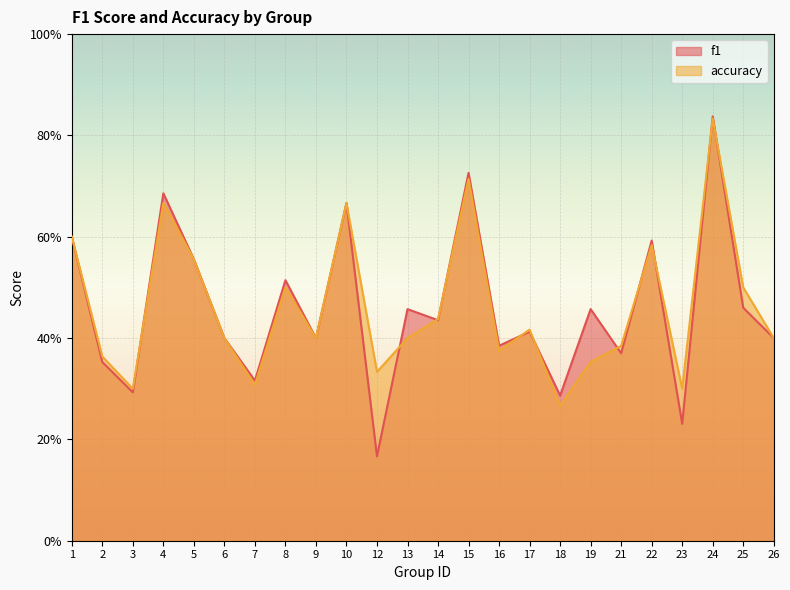

At which category does accuracy reach its first local valley?

3